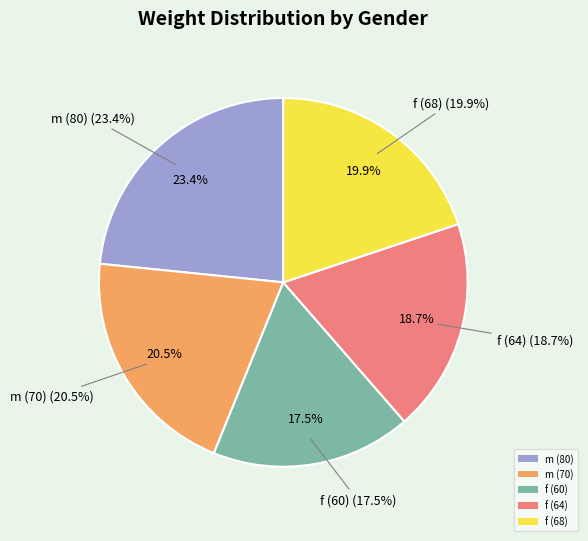

What is the change in value from f (64) to f (68)?

+4